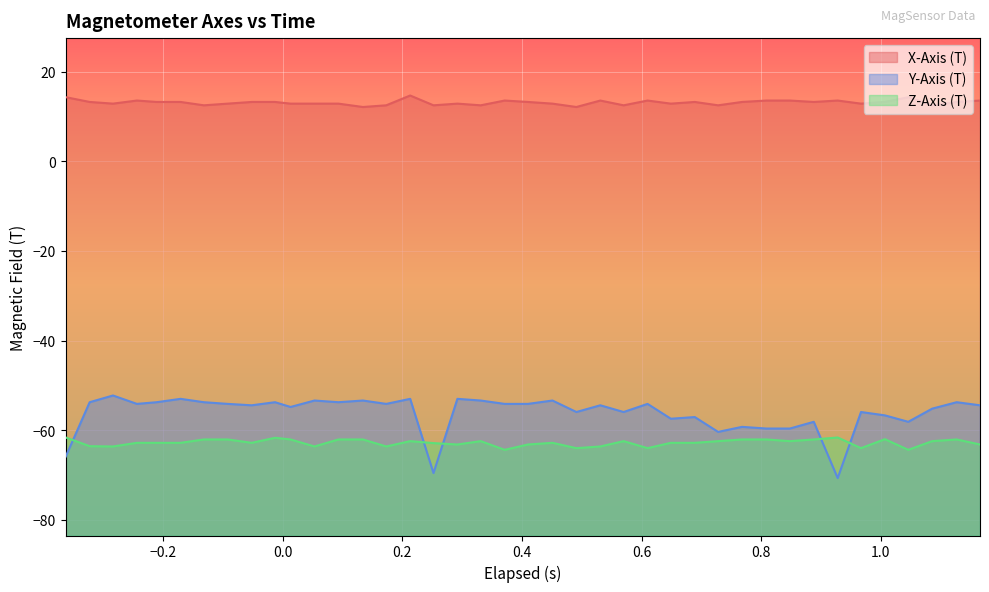

True or false: Y-Axis (T) and Z-Axis (T) intersect in this chart.

True